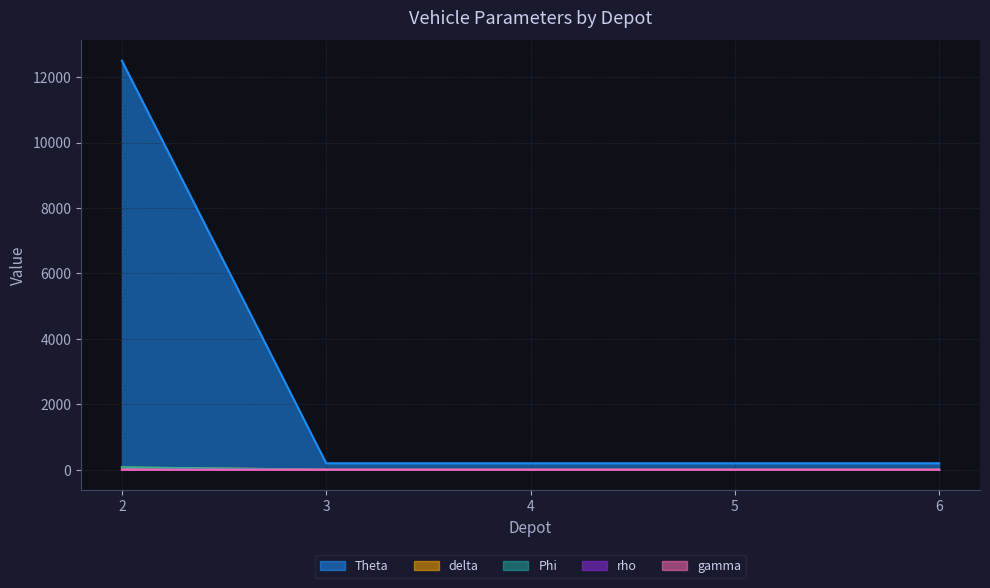

Rank the categories by Theta value from lowest to highest.

3, 4, 5, 6, 2